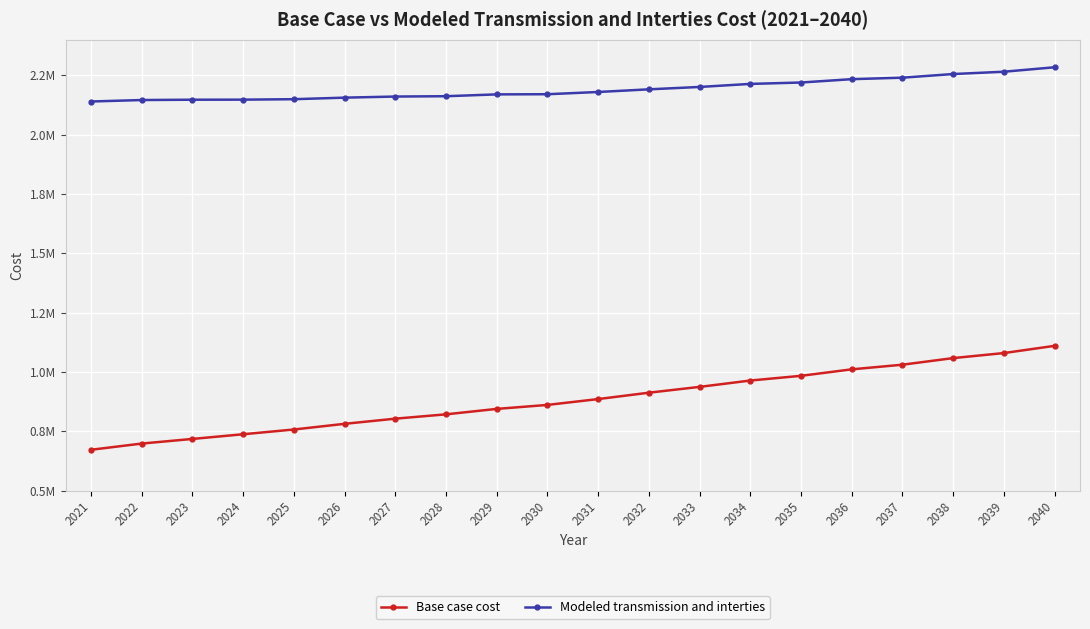

What is the difference between the second highest and minimum values in the Modeled transmission and interties series?

125476.7